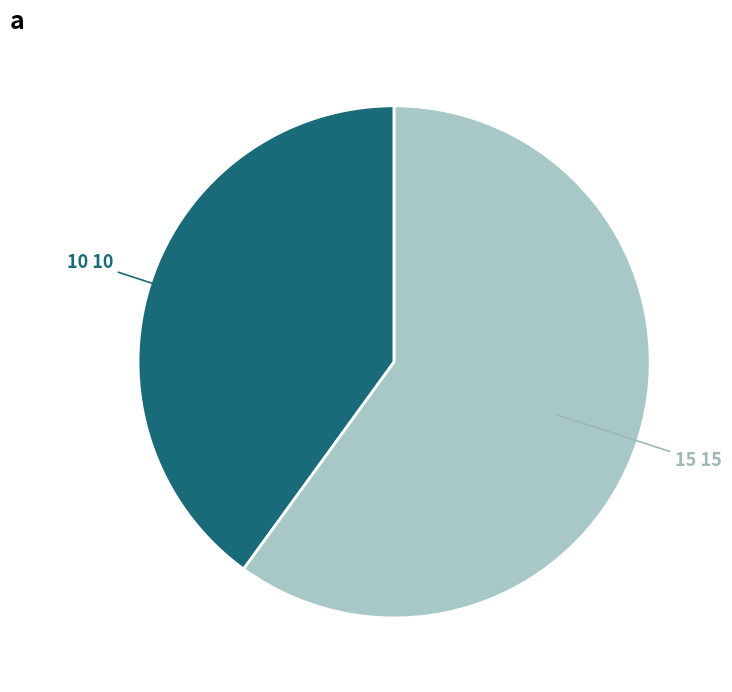

Do 15 and 10 together represent more than half of the pie?

Yes